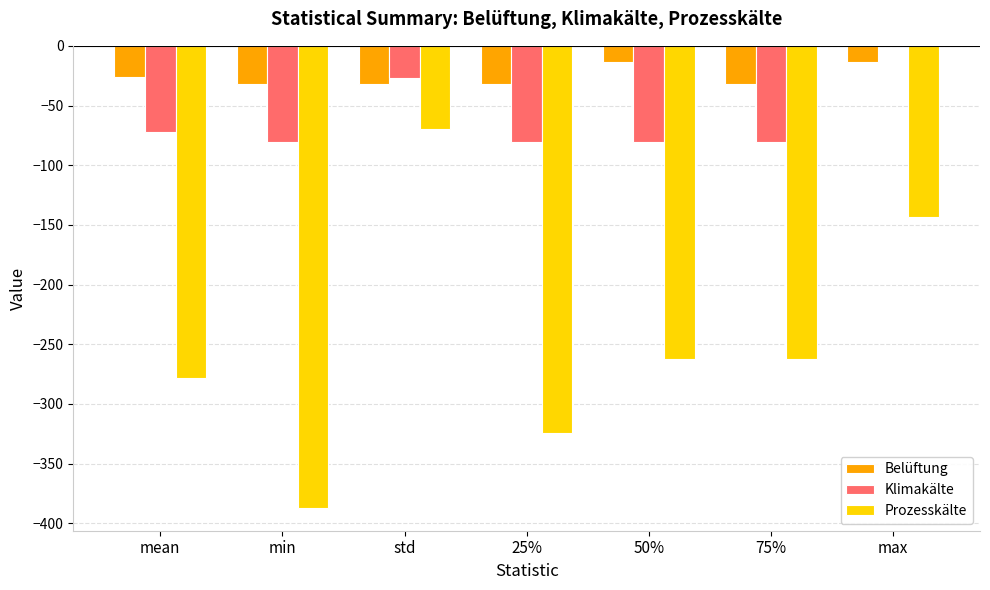

Are the bars grouped side by side (vs. stacked)?

Yes